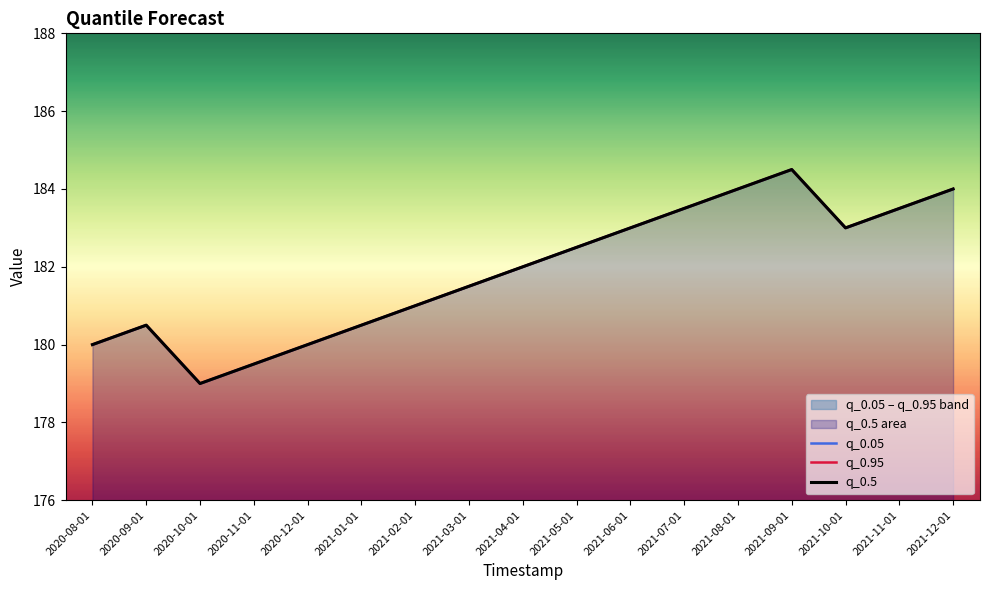

True or false: q_0.05 and q_0.95 intersect in this chart.

False